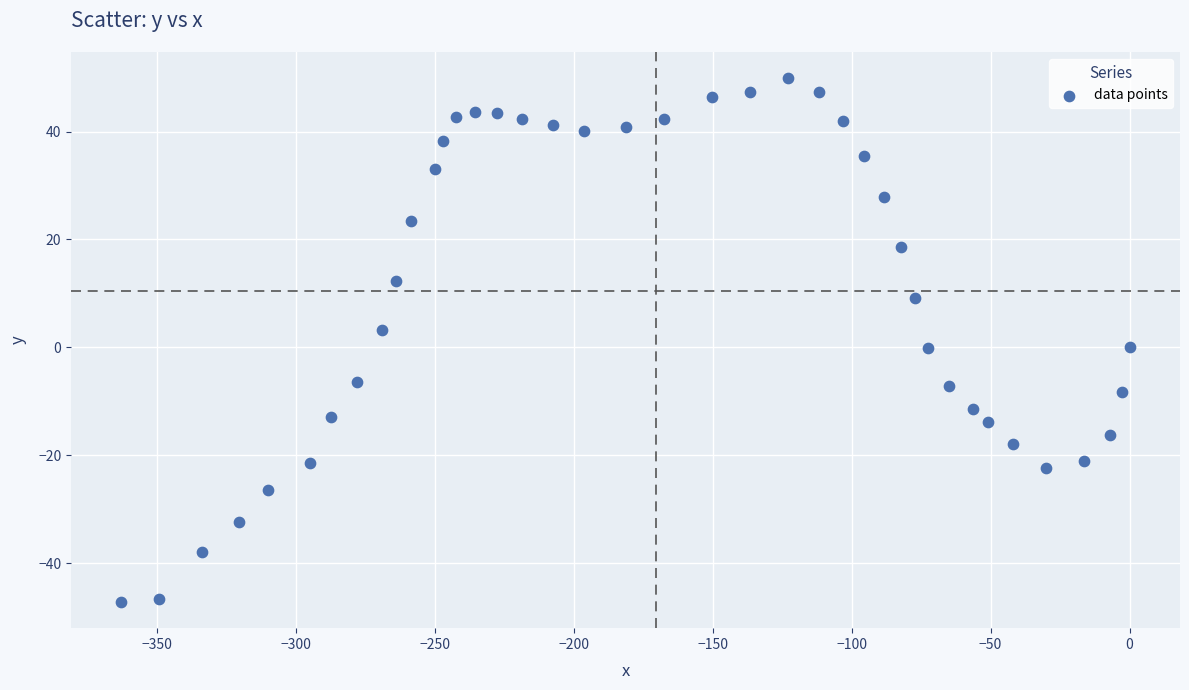

What is the range of X values (max minus min)?

362.6